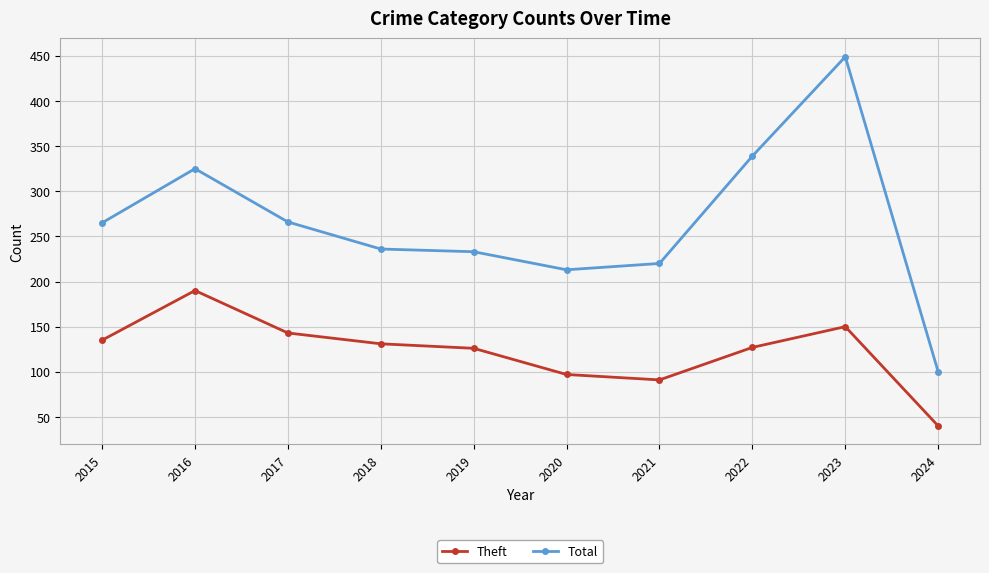

Which series has the widest spread of values?

Total